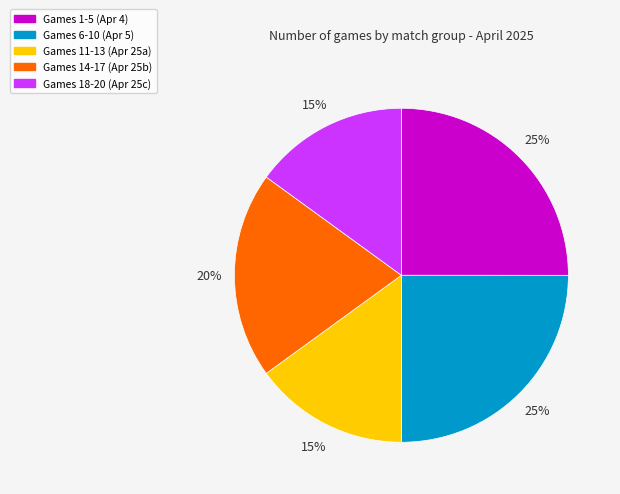

Does any single category account for the majority?

No